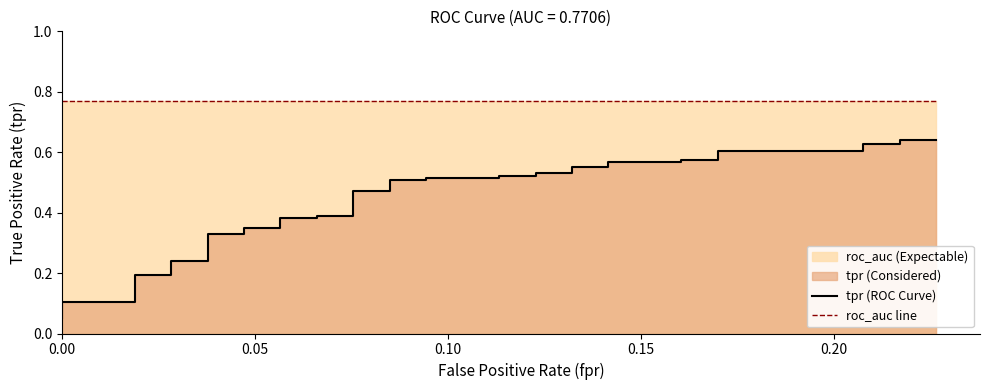

Reading right to left, extract all data points from this chart.

tpr (ROC Curve): 0.6	0.6	0.6	0.6	0.6	0.6	0.6	0.6	0.6	0.6	0.6	0.6	0.5	0.5	0.5	0.5	0.5	0.5	0.5	0.5	0.5	0.5	0.4	0.4	0.4	0.4	0.4	0.4	0.3	0.3	0.2	0.2	0.2	0.2	0.1	0.1	0.1	0.1	0.1	0.1
roc_auc line: 0.8	0.8	0.8	0.8	0.8	0.8	0.8	0.8	0.8	0.8	0.8	0.8	0.8	0.8	0.8	0.8	0.8	0.8	0.8	0.8	0.8	0.8	0.8	0.8	0.8	0.8	0.8	0.8	0.8	0.8	0.8	0.8	0.8	0.8	0.8	0.8	0.8	0.8	0.8	0.8